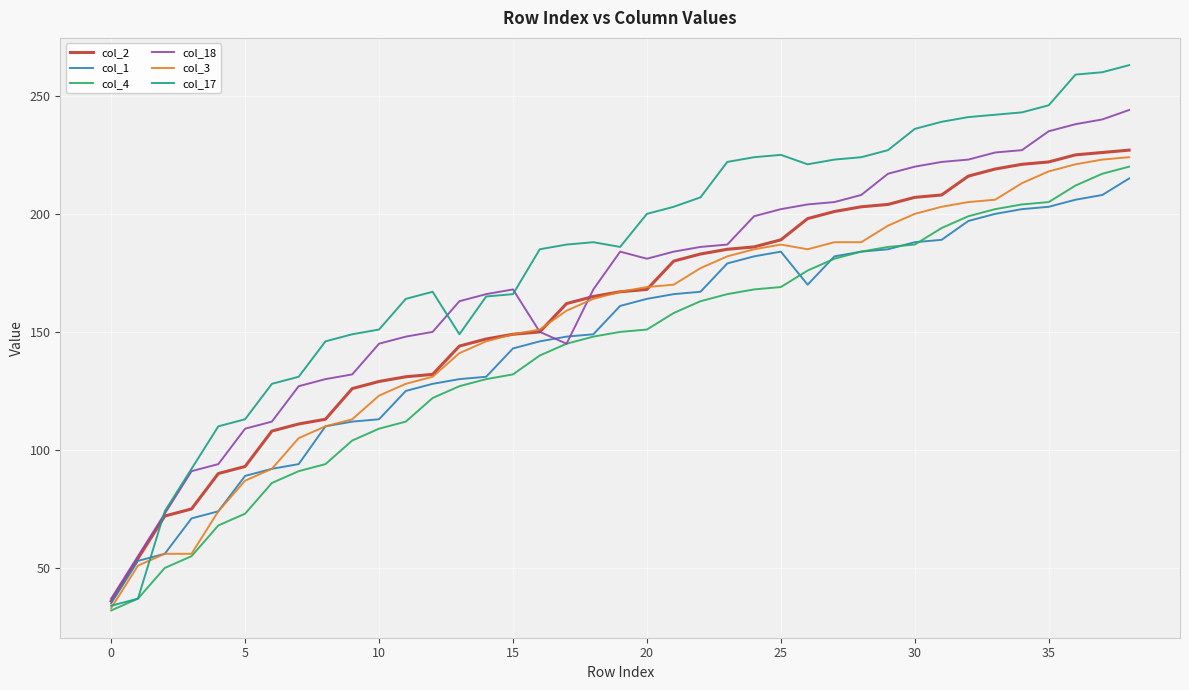

Which series has the widest spread of values?

col_17